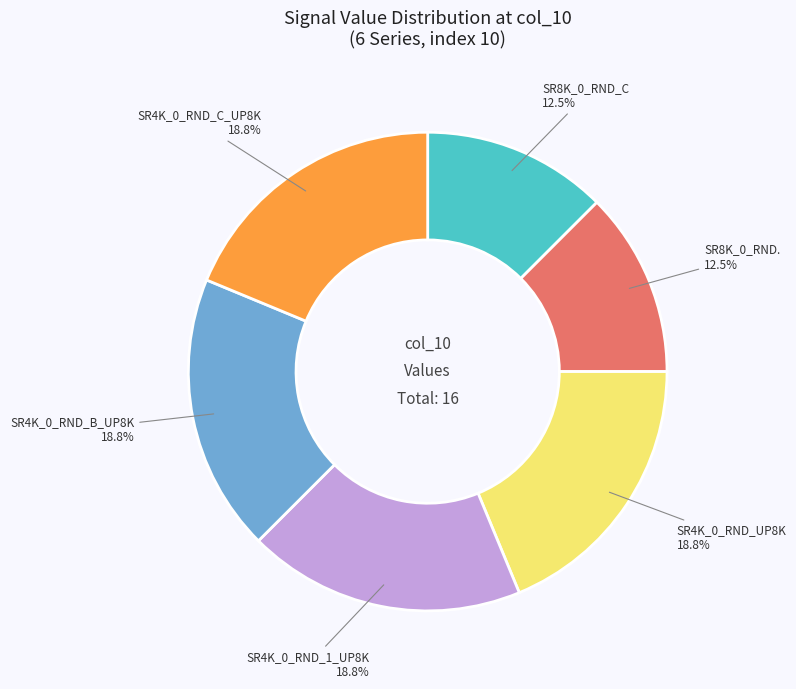

What is the total percentage of SR4K_0_RND_UP8K and SR4K_0_RND_C_UP8K?

37.5%